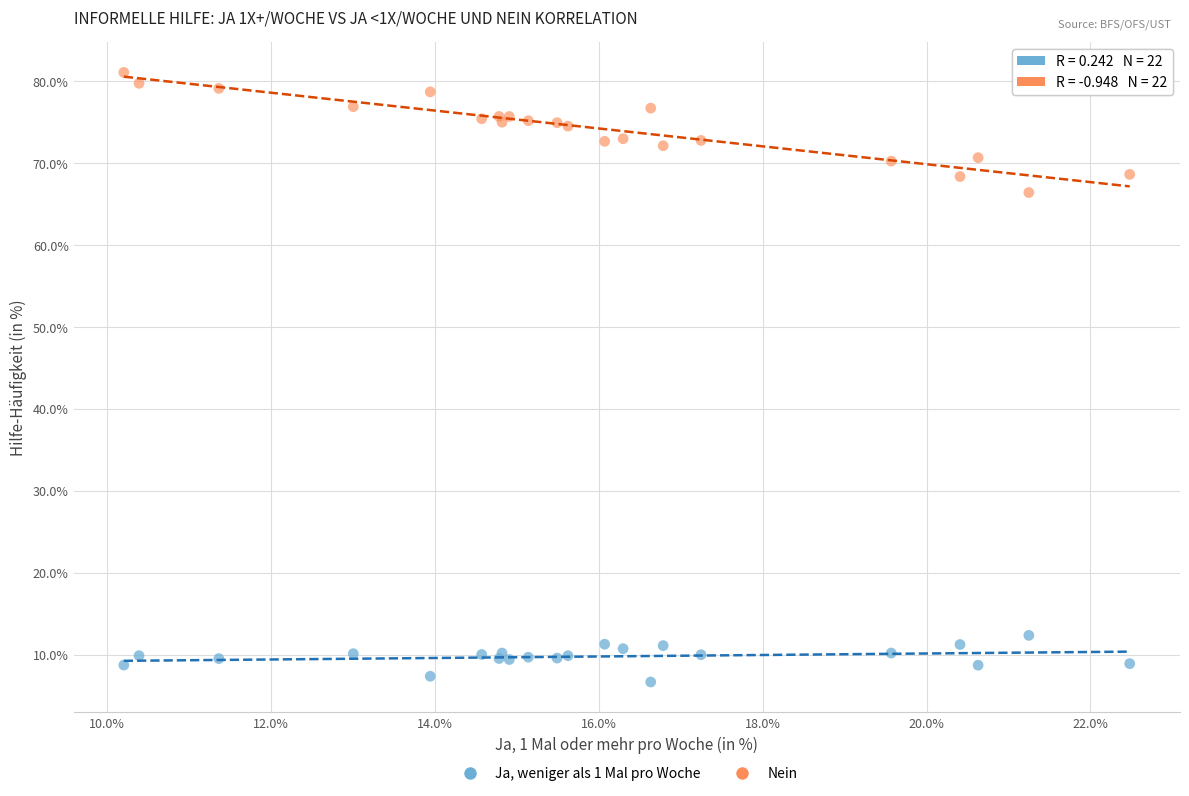

Which series reaches the minimum Y coordinate?

Ja, weniger als 1 Mal pro Woche